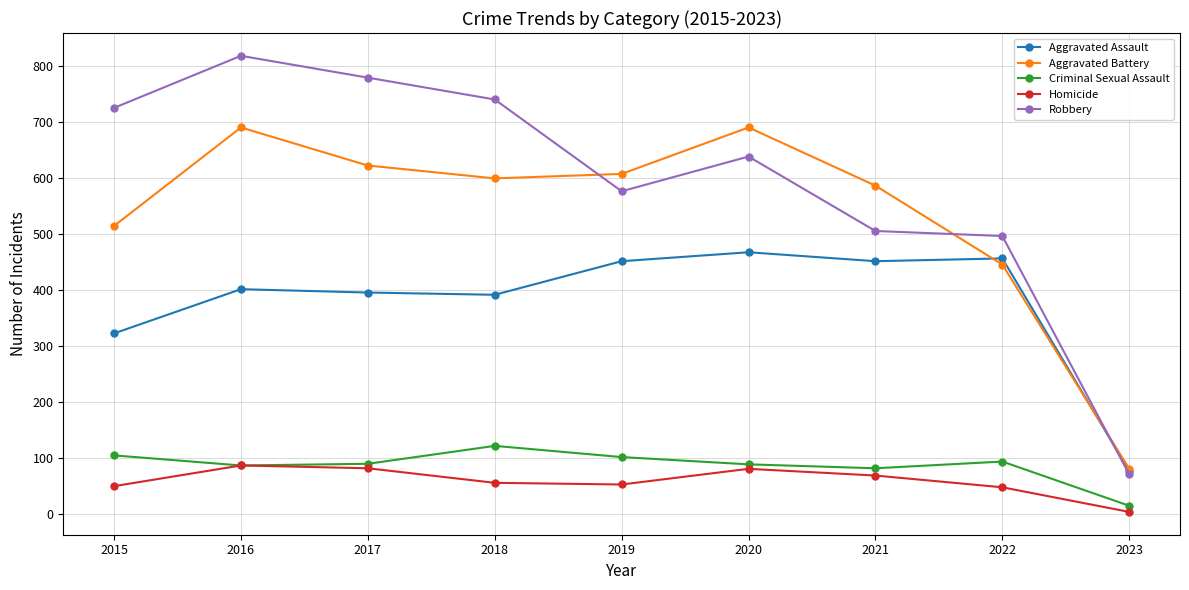

At which category does the chart reach its minimum across all series?

2023